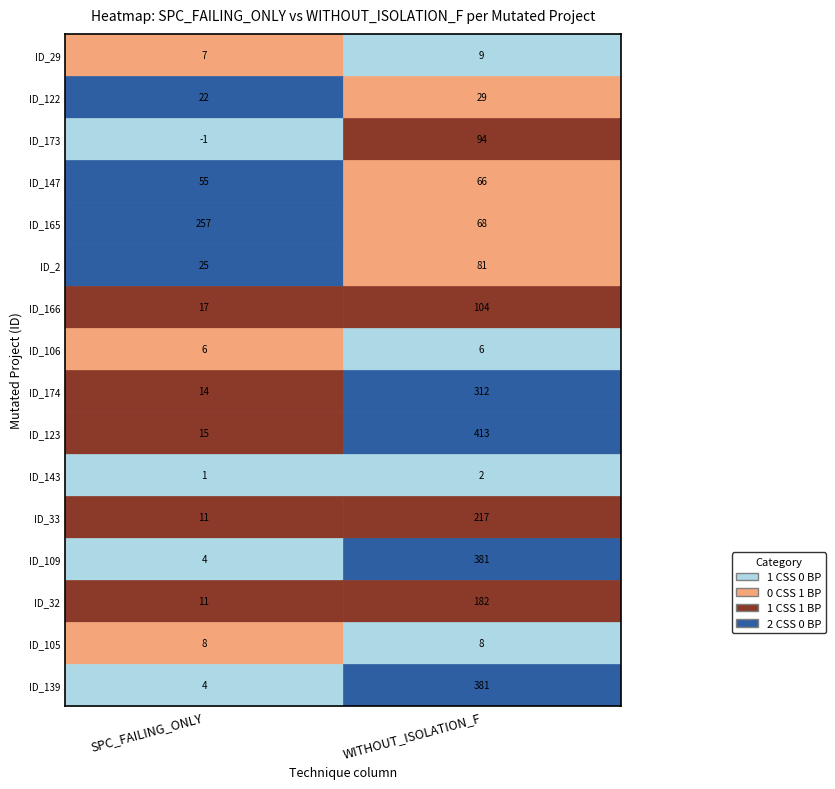

List the series in order of their peak value, highest first.

_MultipleBugs_.NOB_1.ID_123, _MultipleBugs_.NOB_1.ID_109, _MultipleBugs_.NOB_1.ID_139, _MultipleBugs_.NOB_1.ID_174, _MultipleBugs_.NOB_1.ID_165, _MultipleBugs_.NOB_1.ID_33, _MultipleBugs_.NOB_1.ID_32, _MultipleBugs_.NOB_1.ID_166, _MultipleBugs_.NOB_1.ID_173, _MultipleBugs_.NOB_1.ID_2, _MultipleBugs_.NOB_1.ID_147, _MultipleBugs_.NOB_1.ID_122, _MultipleBugs_.NOB_1.ID_29, _MultipleBugs_.NOB_1.ID_105, _MultipleBugs_.NOB_1.ID_106, _MultipleBugs_.NOB_1.ID_143